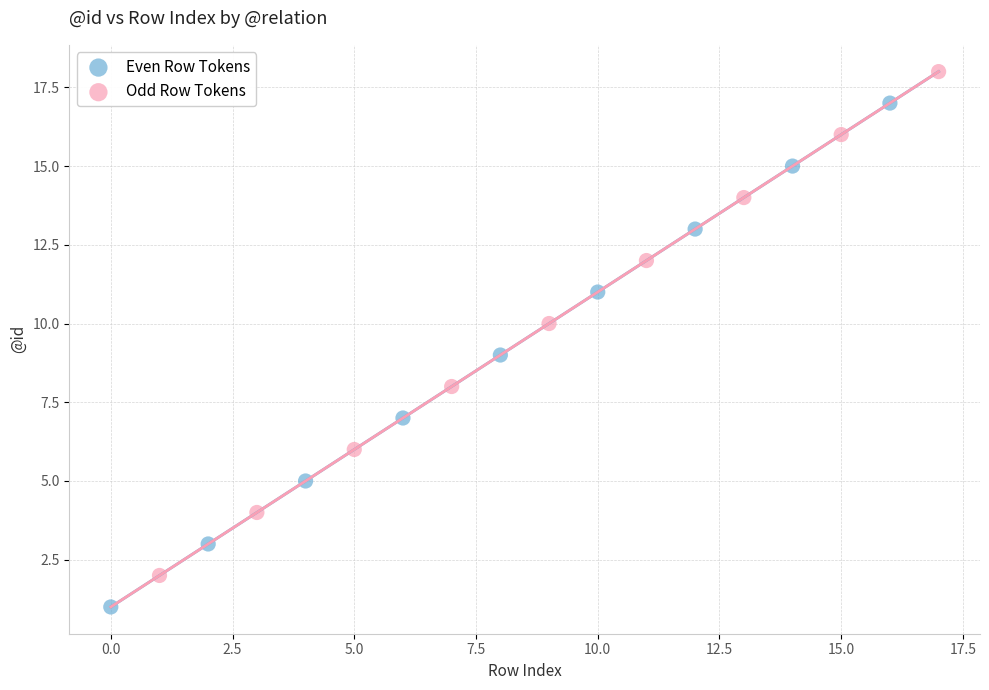

Which series contains the lowest Y value?

Even Row Tokens